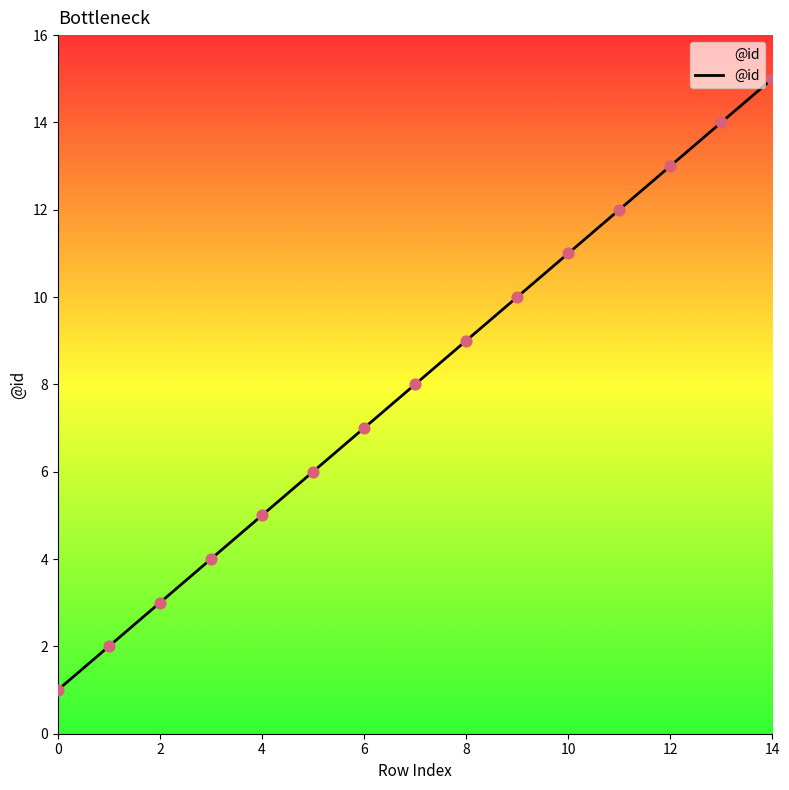

What is the greatest value displayed?

15